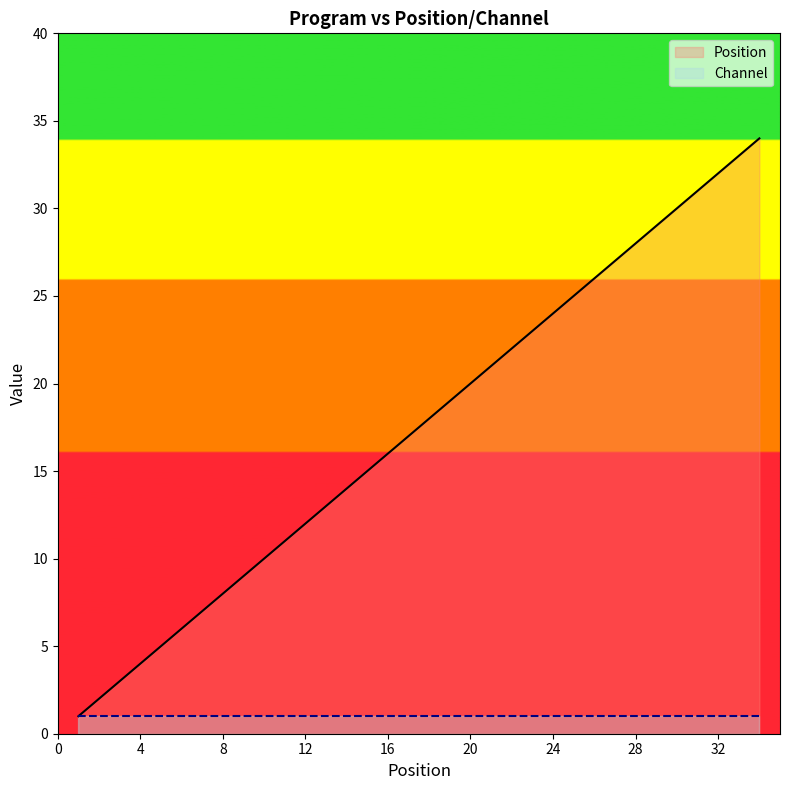

True or false: Position has a value of 17 at 28.

False